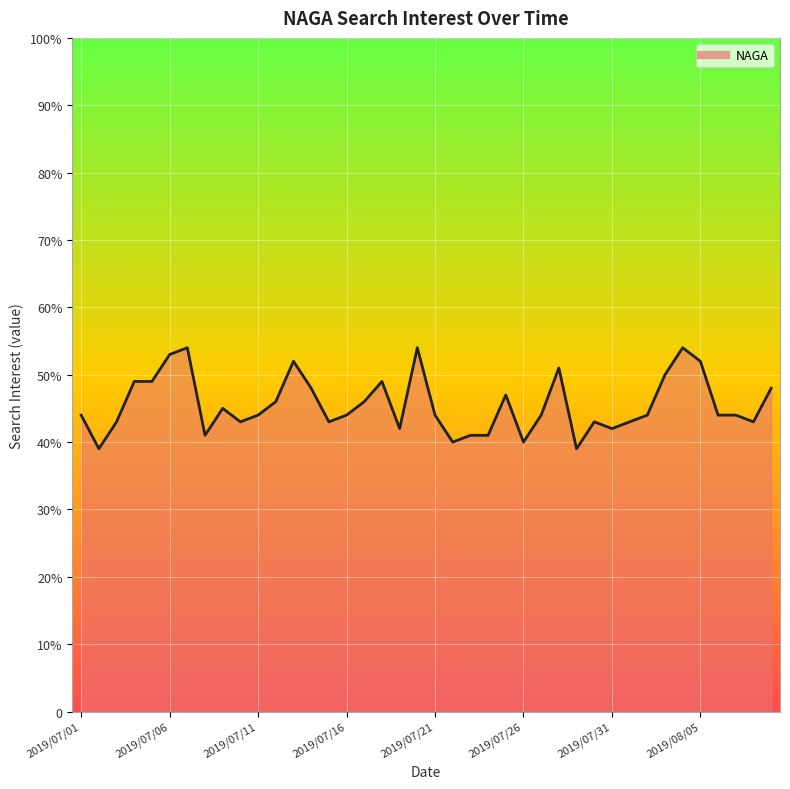

How many points are higher than both their immediate neighbors (excluding endpoints)?

9